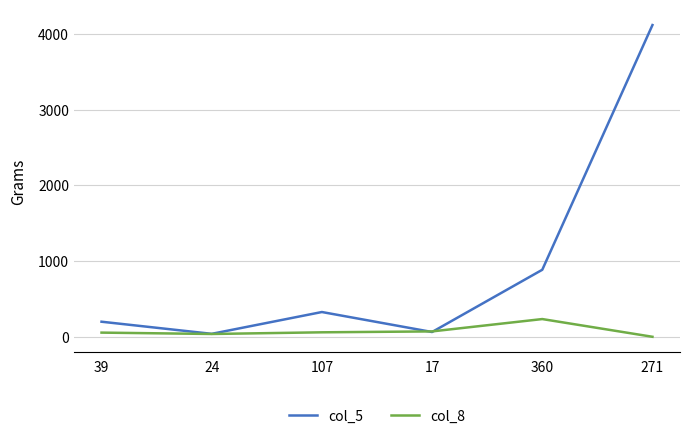

Does the chart have visible grid lines?

Yes